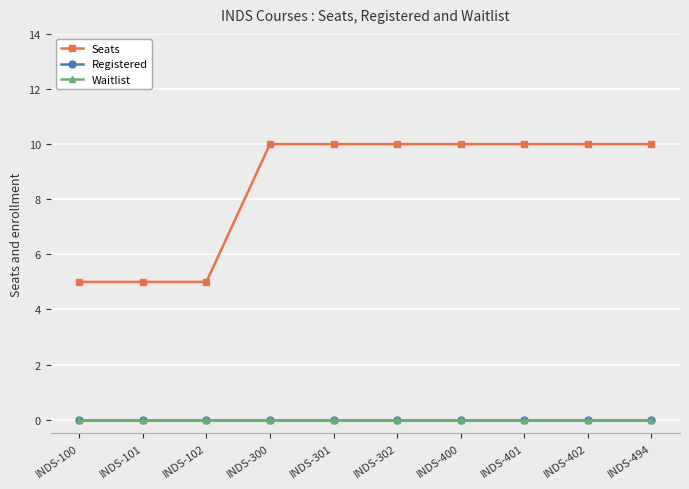

The Registered series shows 0 at INDS-402. True or false?

True